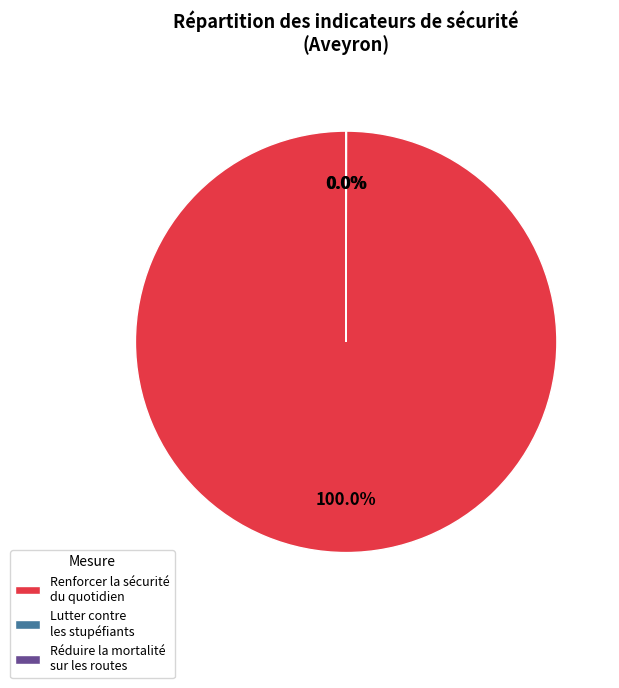

Which category has the biggest portion of the pie?

Renforcer la sécurité du quotidien